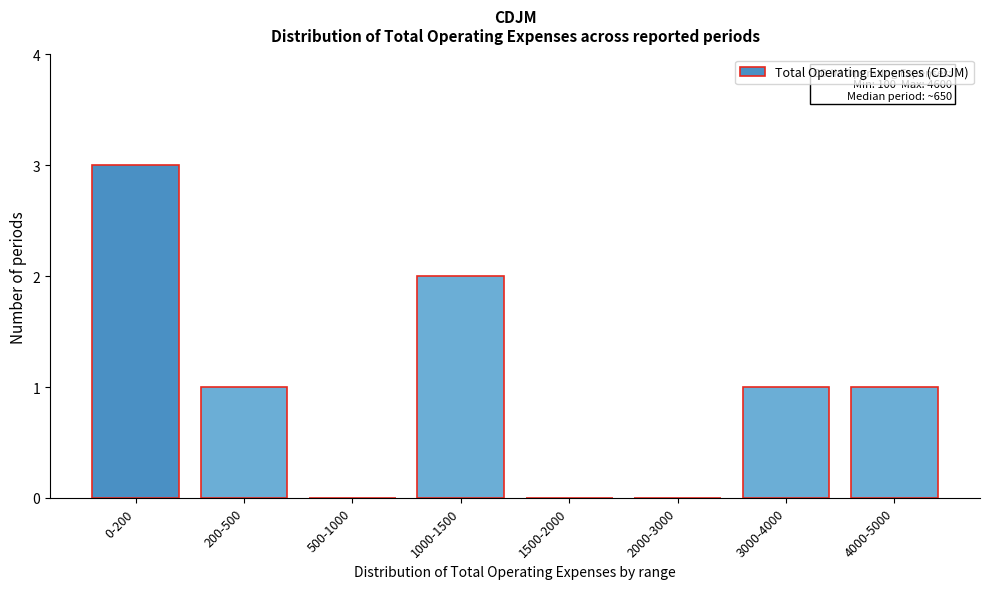

Reading left to right, transcribe all the data shown in this chart.

0-200=3	200-500=1	500-1000=0	1000-1500=2	1500-2000=0	2000-3000=0	3000-4000=1	4000-5000=1